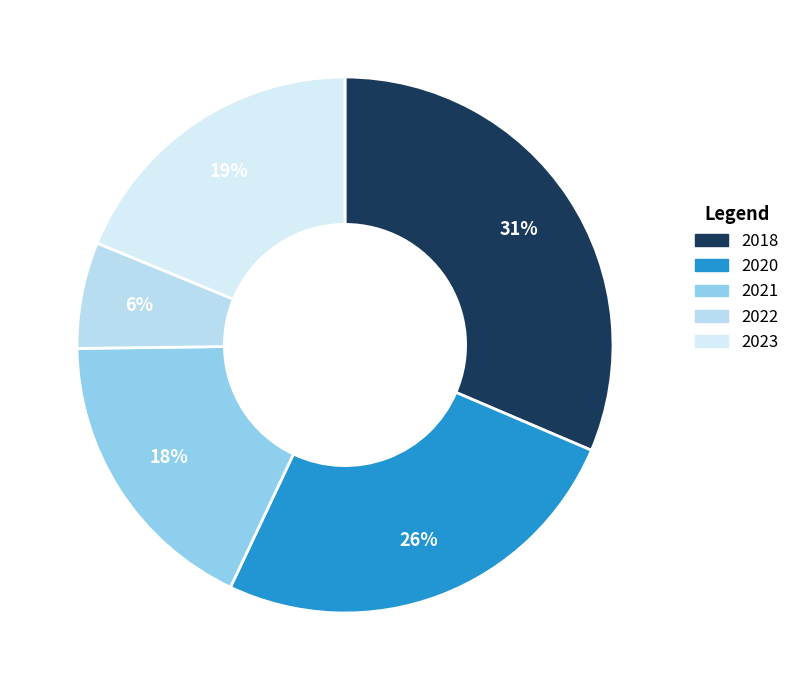

Is there a majority slice in this chart?

No